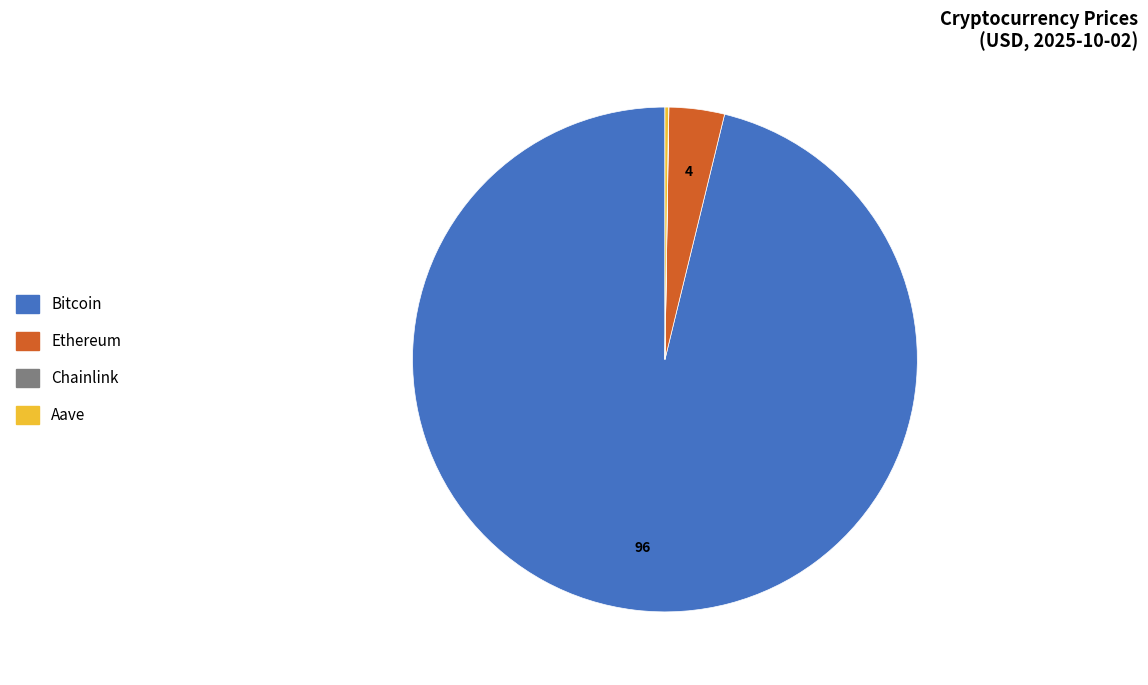

Which slice is the largest?

Bitcoin